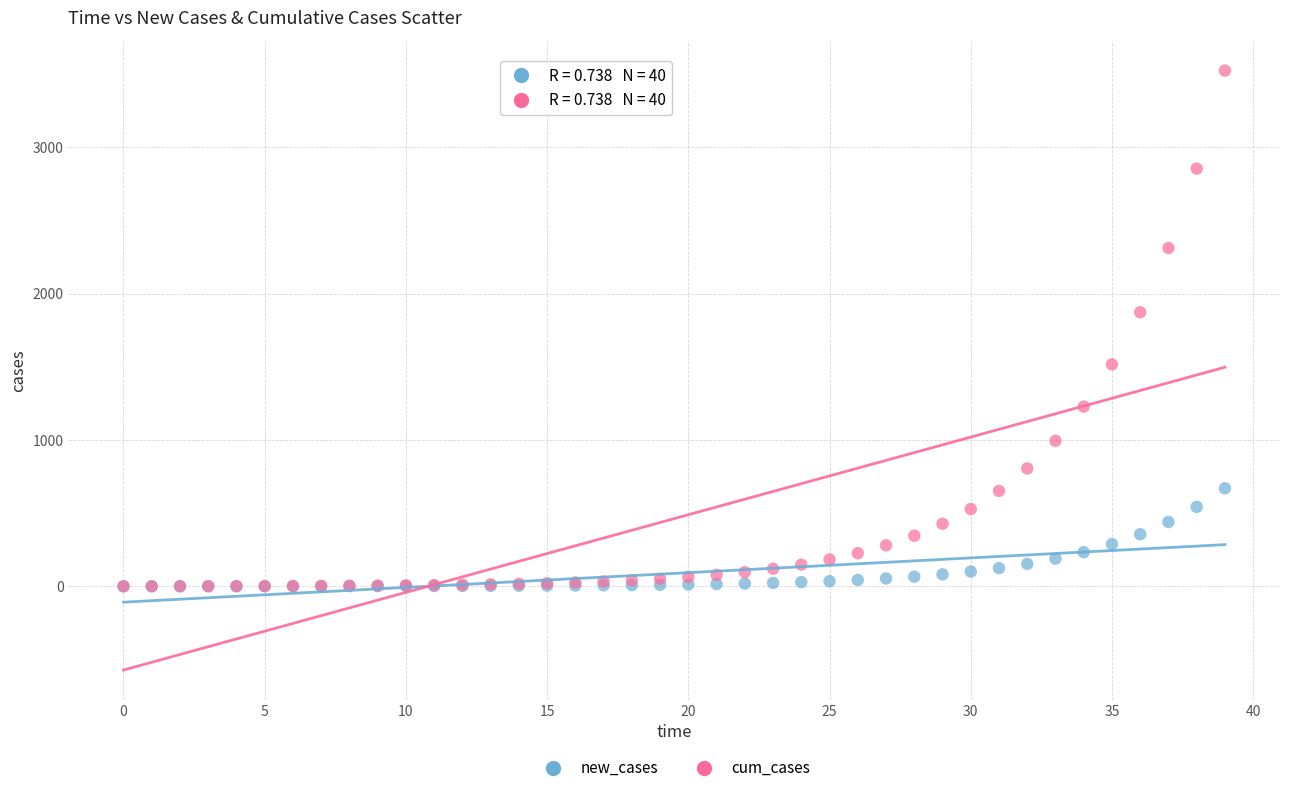

In the cum_cases series, what Y value is closest to 1762?

1873.2